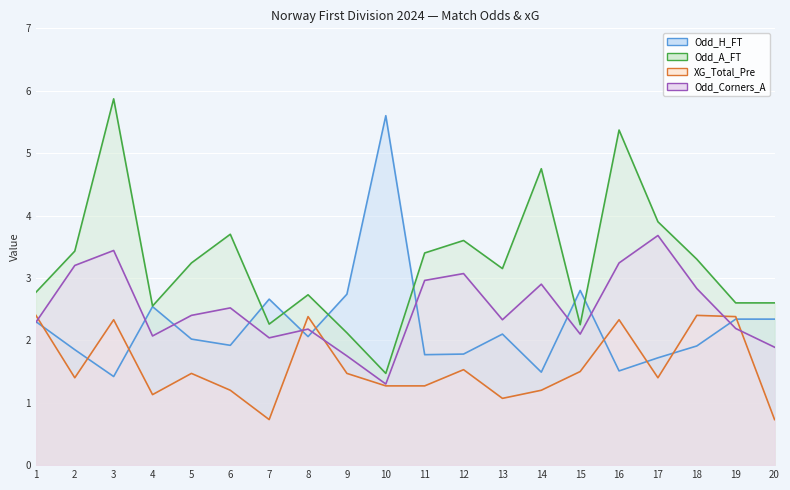

List the series in order of their overall mean, highest first.

Odd_A_FT line, Odd_Corners_A line, Odd_H_FT line, XG_Total_Pre line